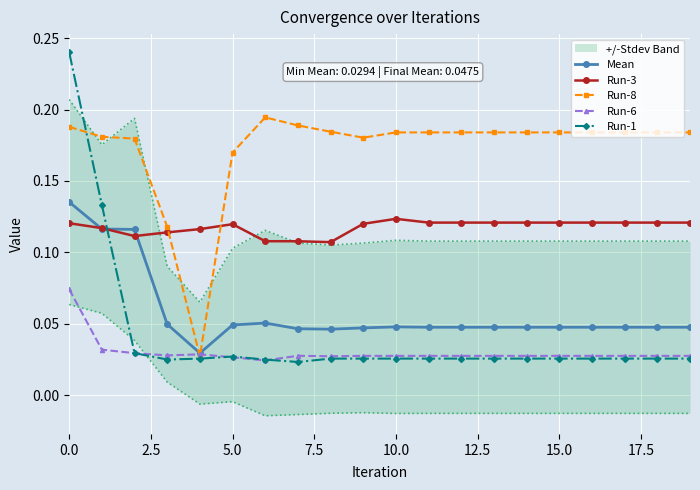

How many interior local valleys does the Run-3 series have?

2